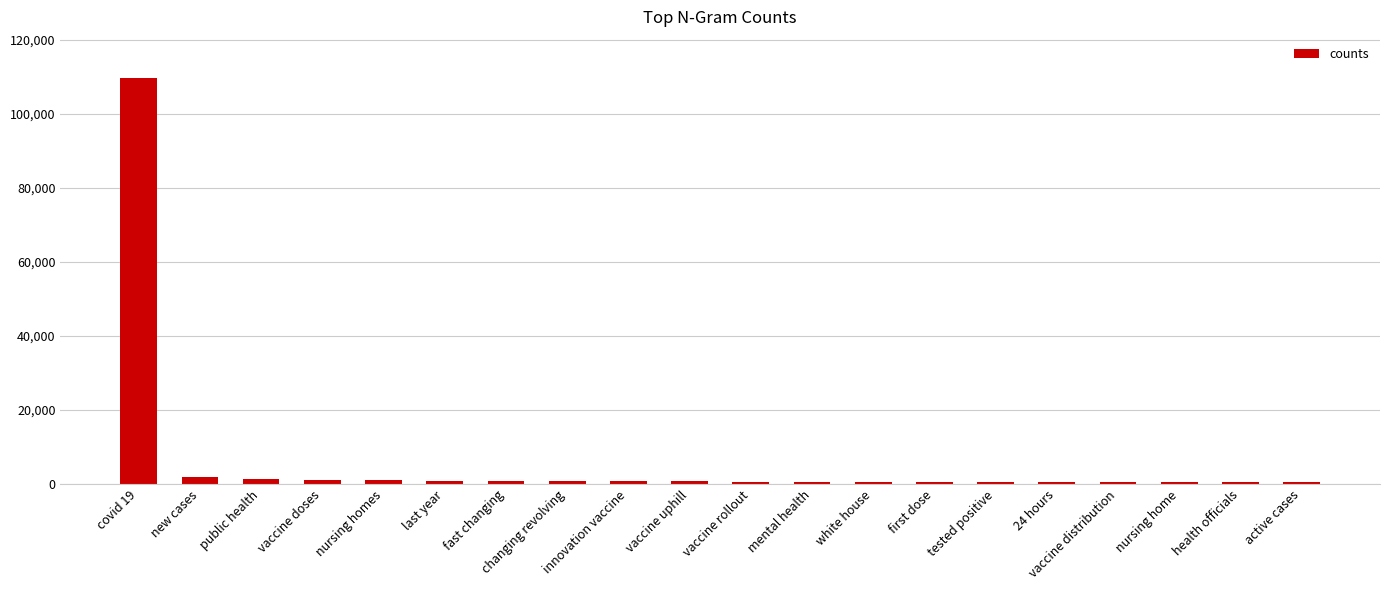

What is the maximum value shown in the chart?

109841